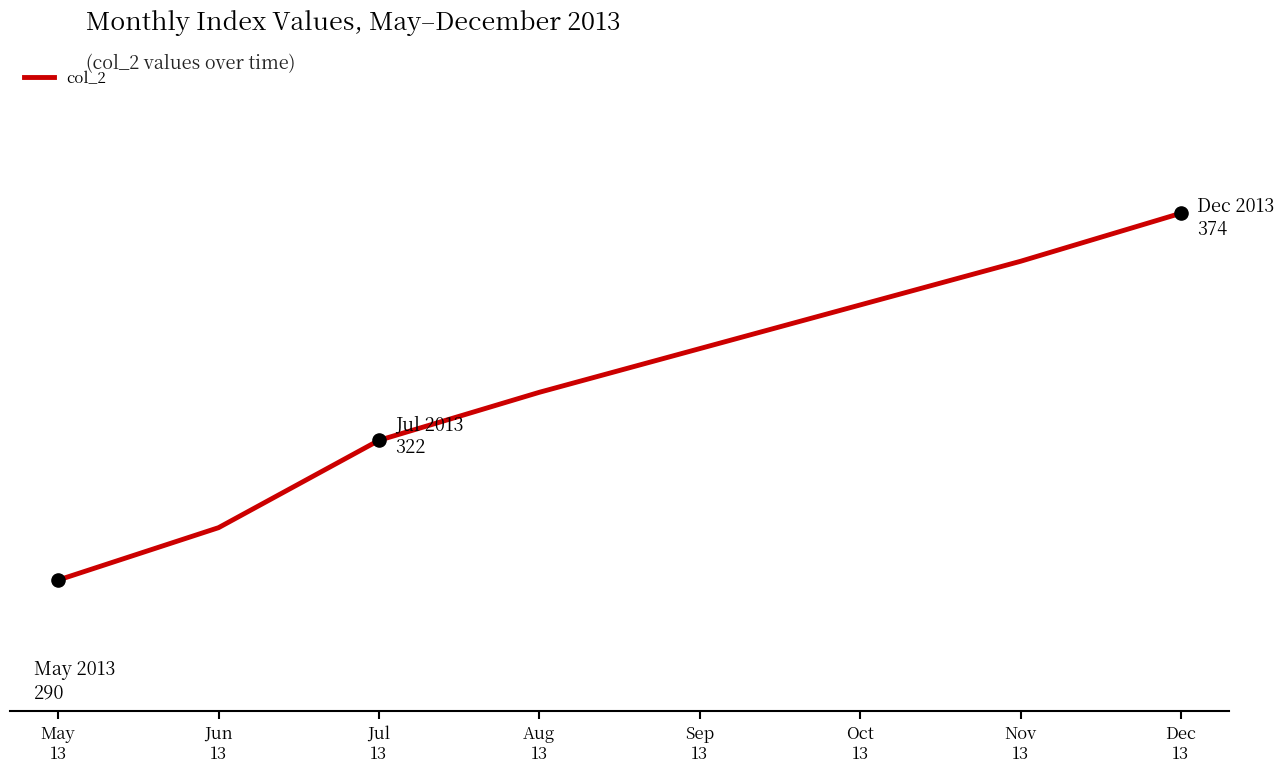

Which has a higher value, May
13 or Dec
13?

Dec
13